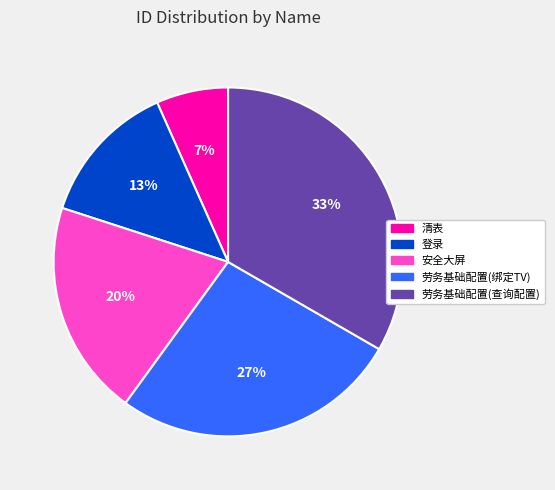

Is there any slice that represents more than half of the pie?

No